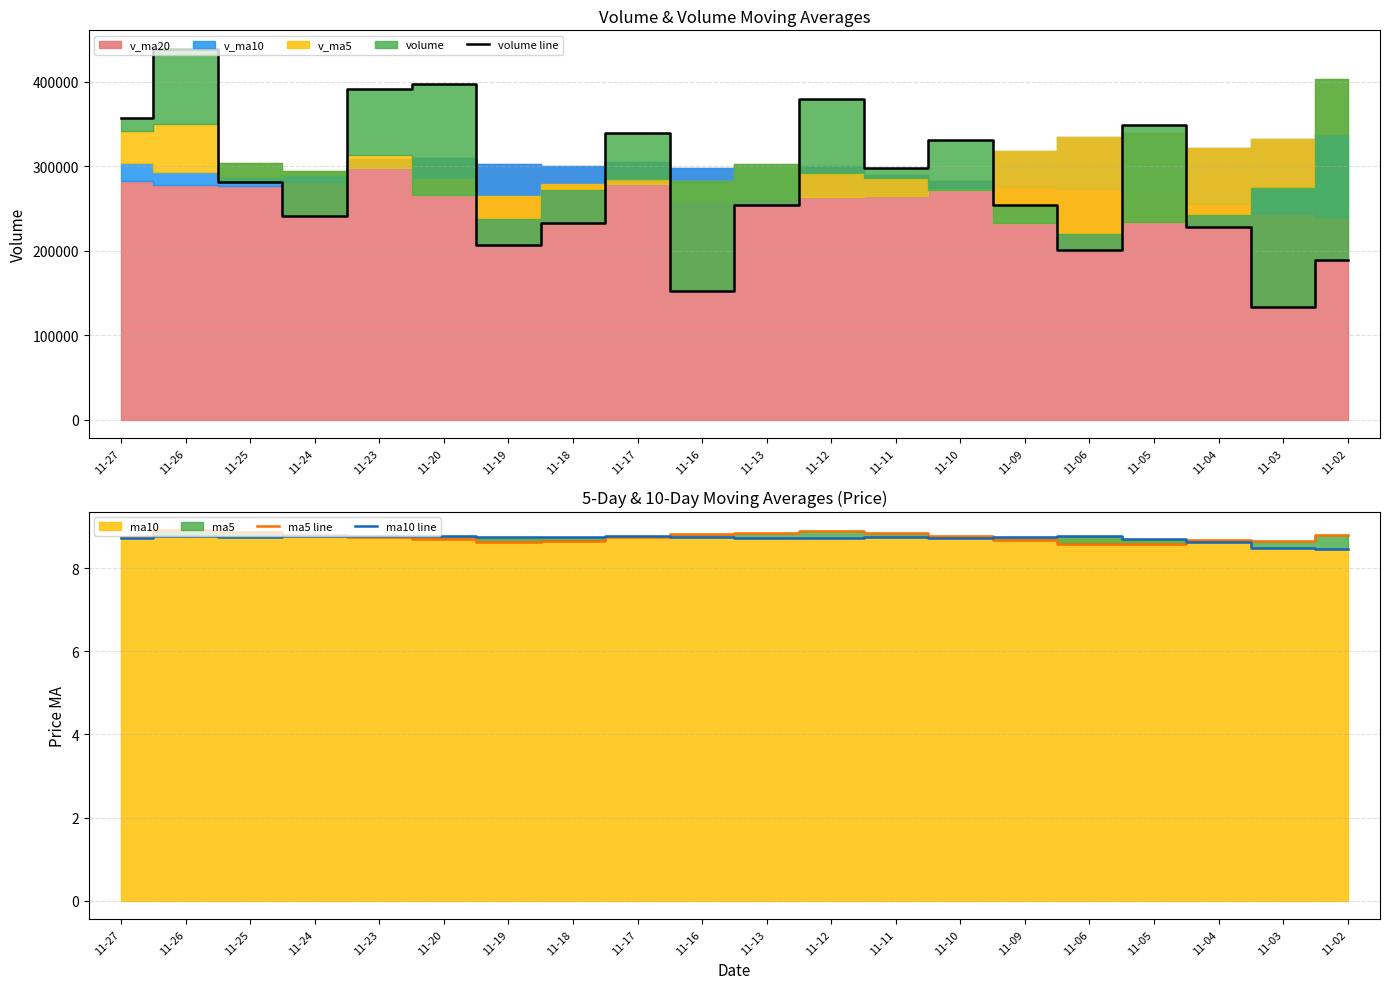

What is the value of the volume line point at the 7th from the left?

206932.6